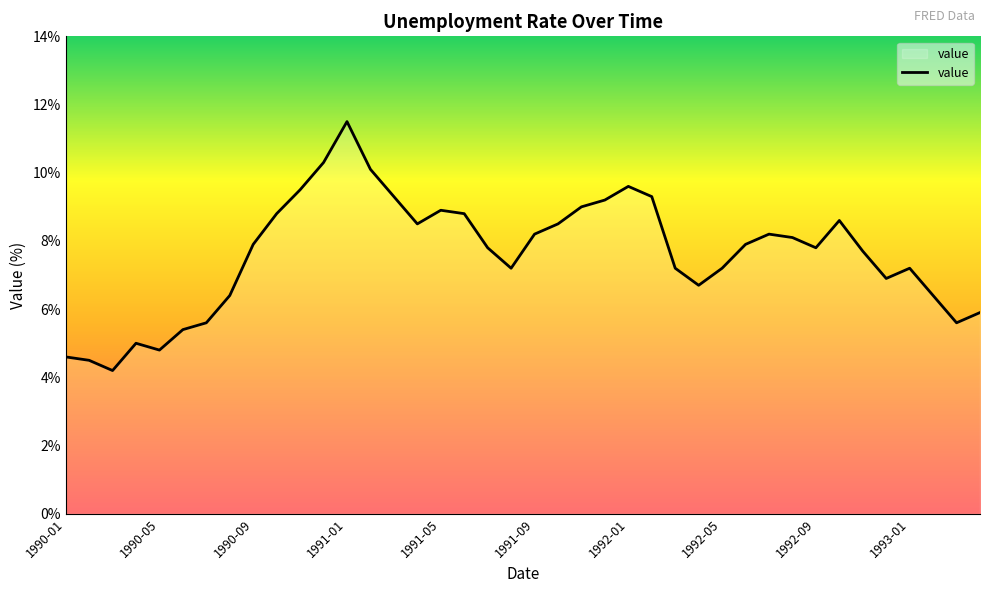

What is the minimum value shown in the chart?

4.2